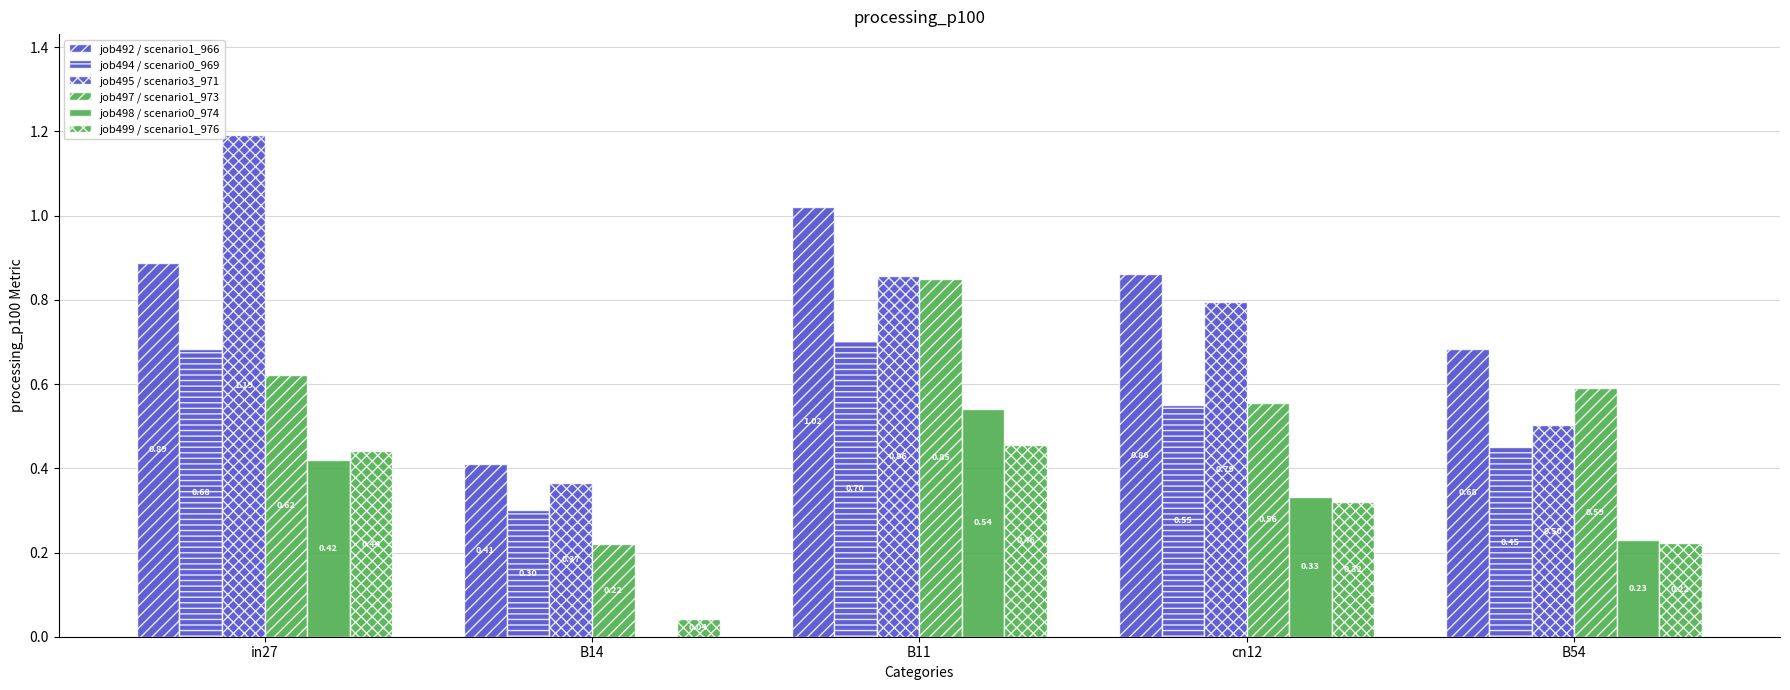

Are the bars horizontal?

No